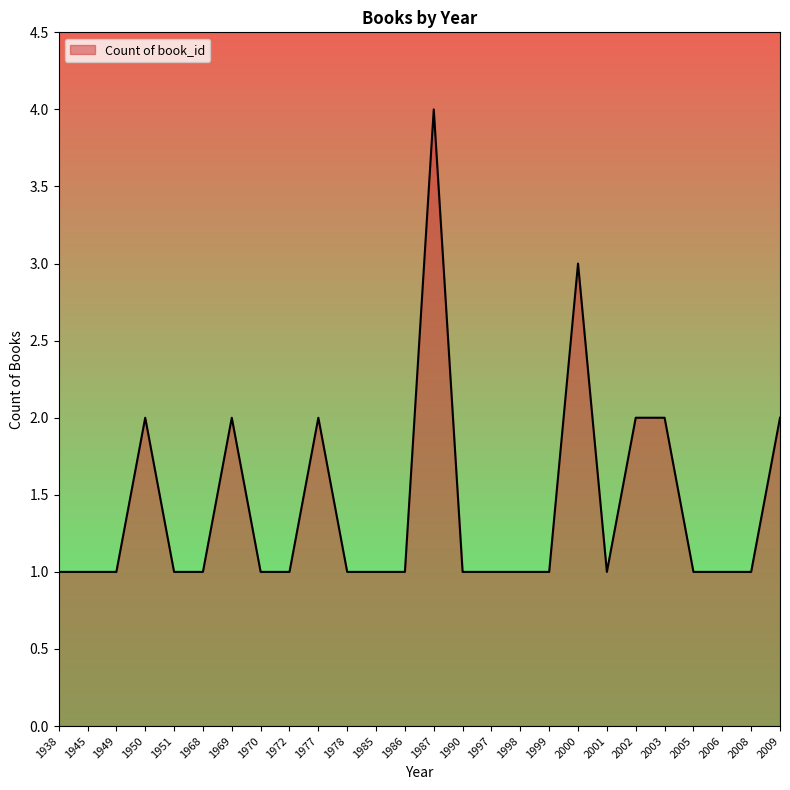

What is the change in value from 1998 to 2002?

+1